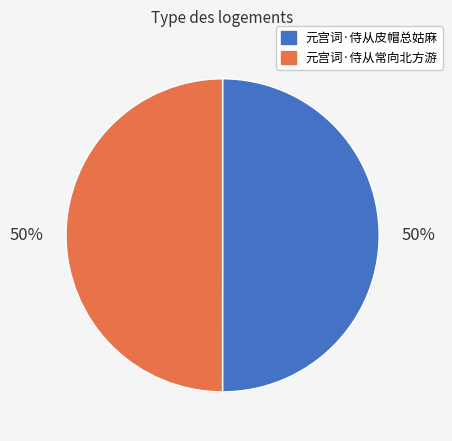

The 元宫词·侍从皮帽总姑麻 slice represents 50% of the pie. True or false?

True